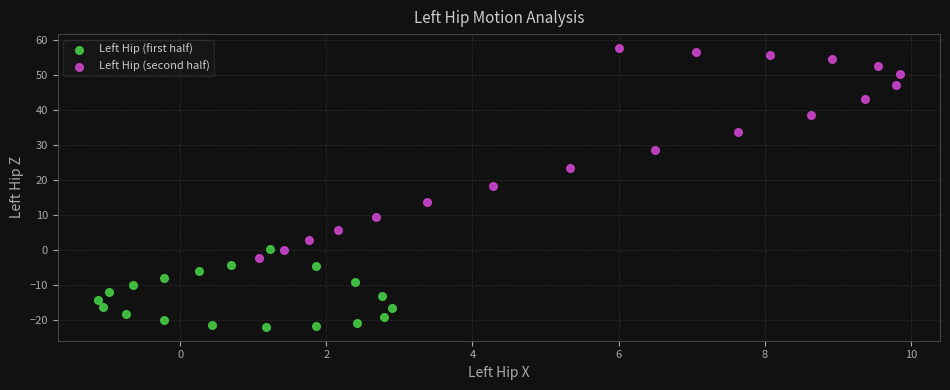

Which series reaches the minimum Y coordinate?

Left Hip (first half)